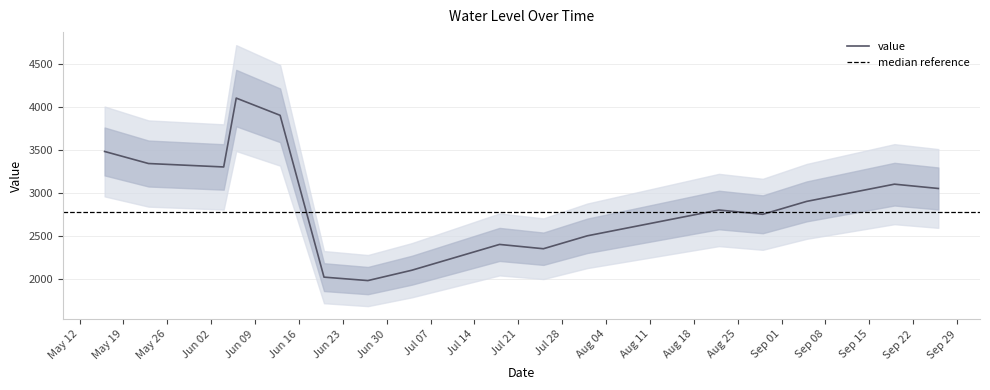

What is the value of the 7th point from the left?

1980